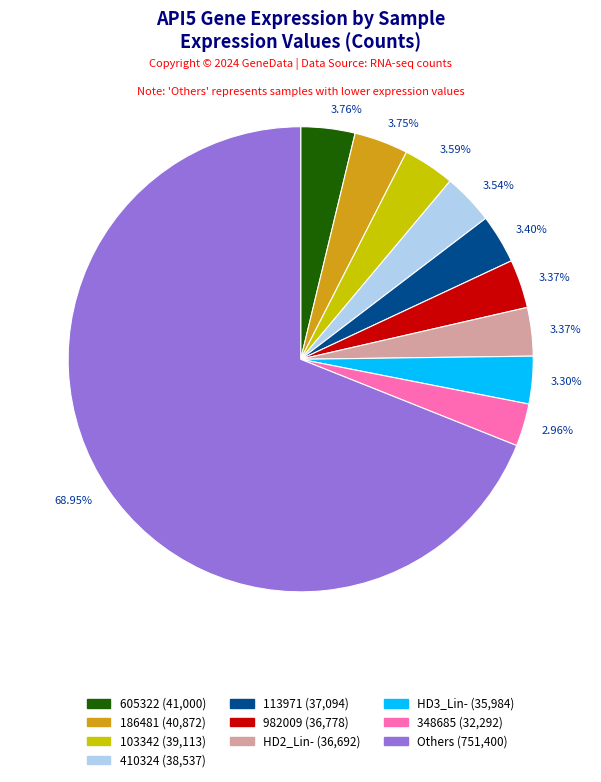

How many segments does this pie chart have?

10